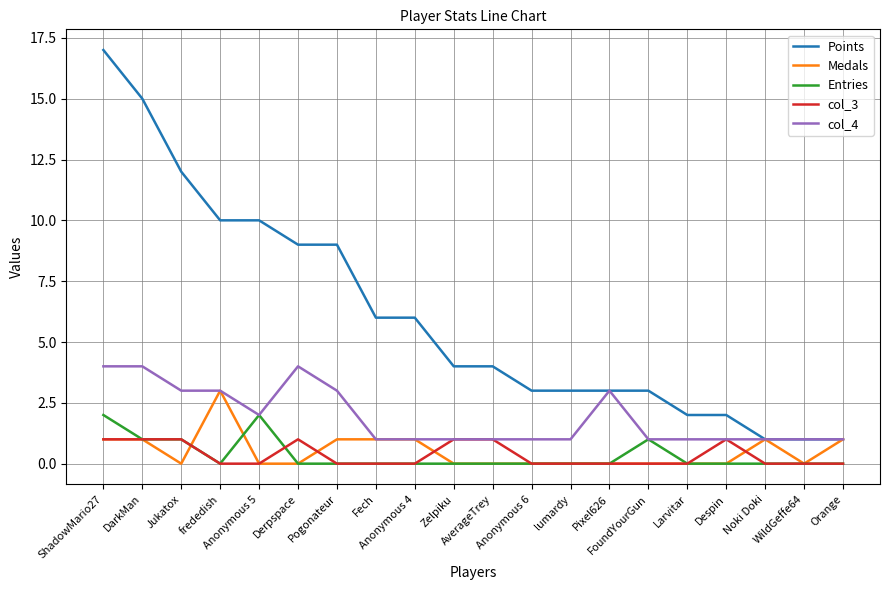

Which series has the widest spread of values?

Points